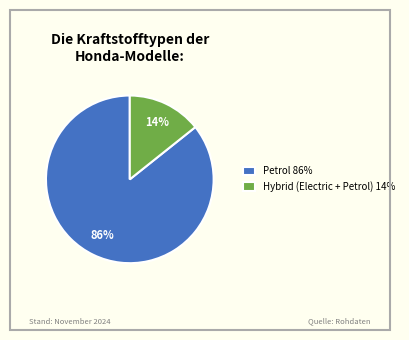

Is there a majority slice in this chart?

Yes